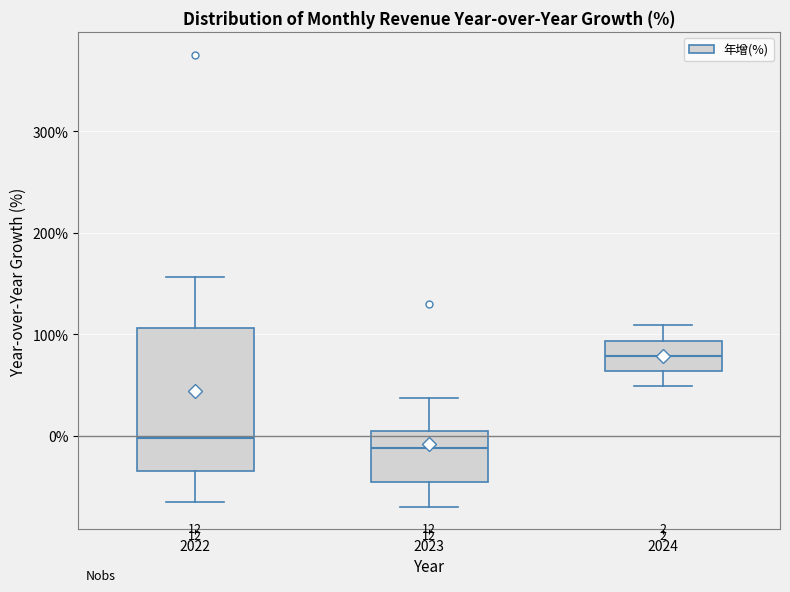

Comparing the boxes themselves (not the whiskers), which one is the tallest?

2022